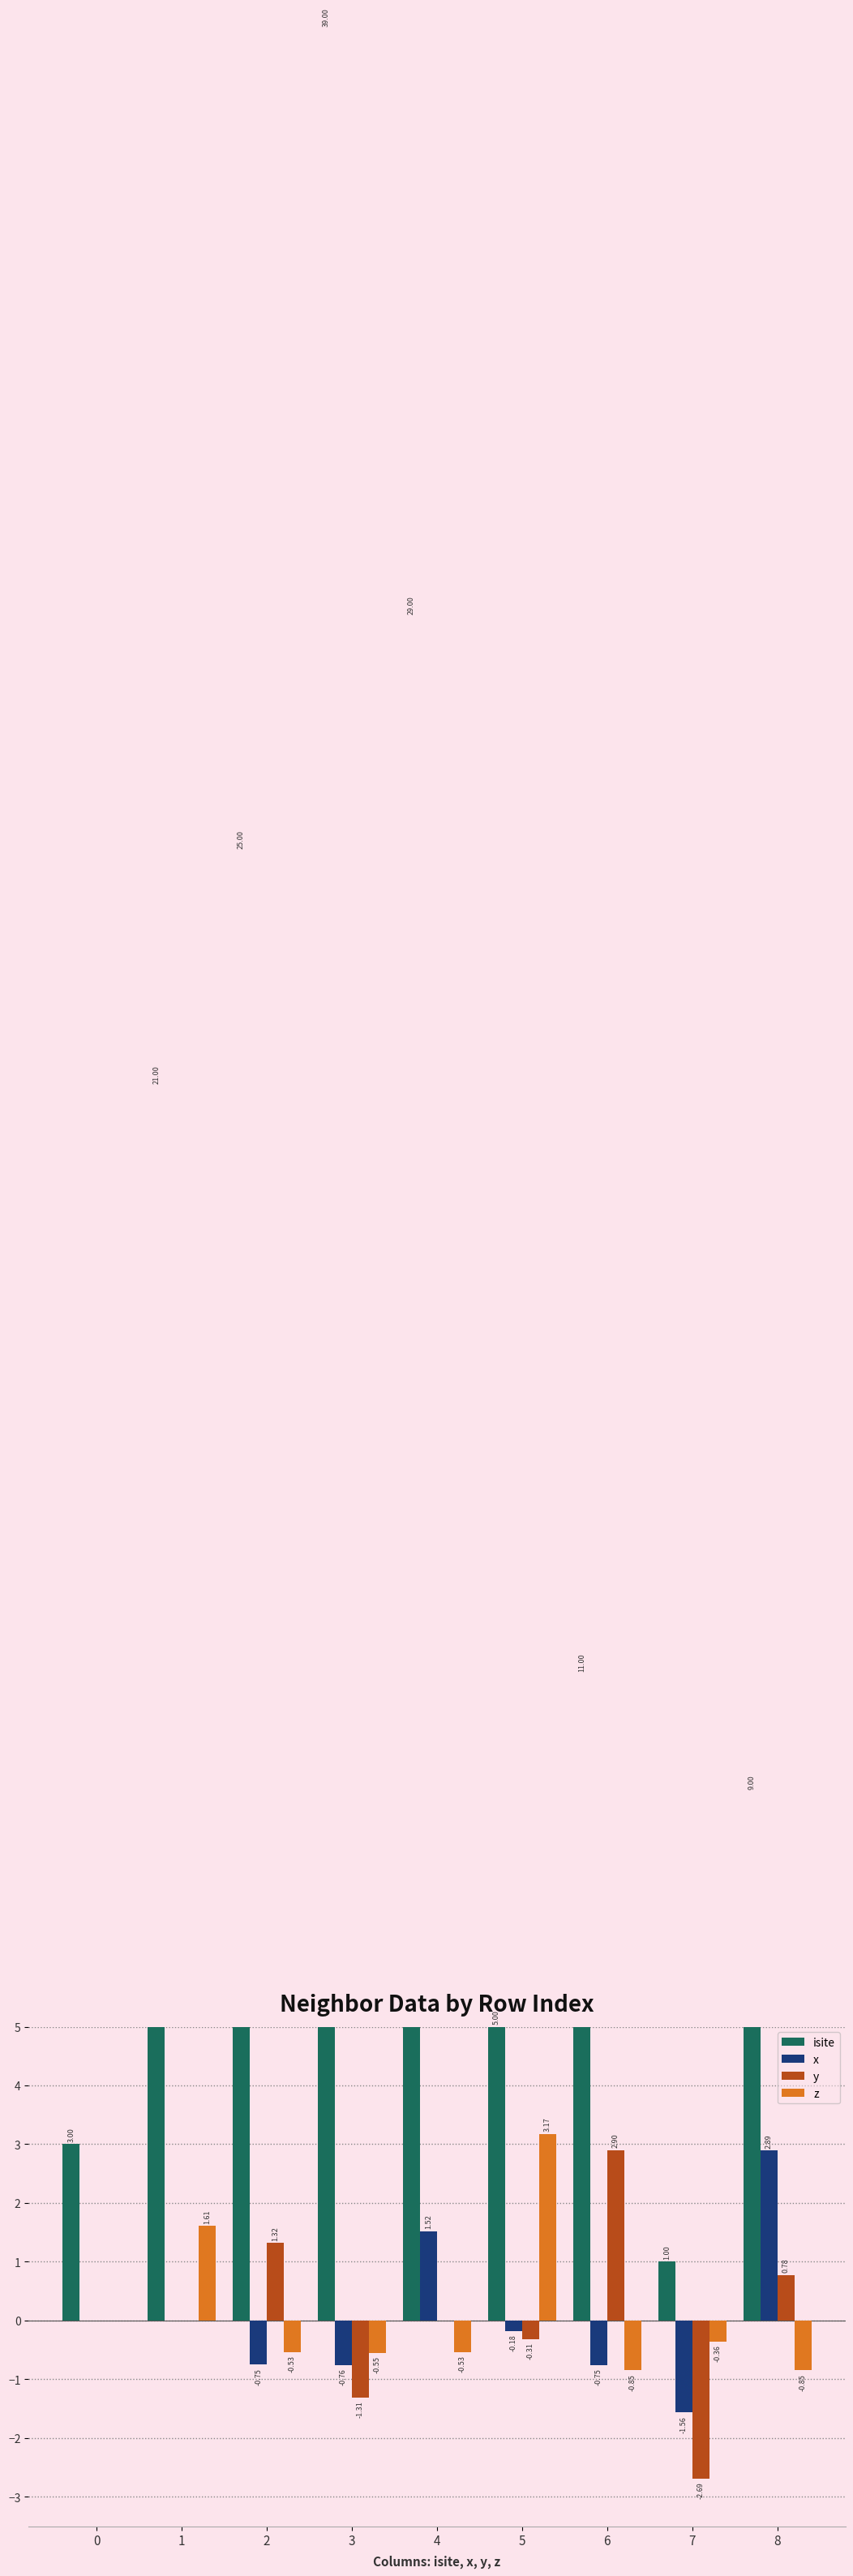

What are all the series names shown in the legend?

isite, x, y, z